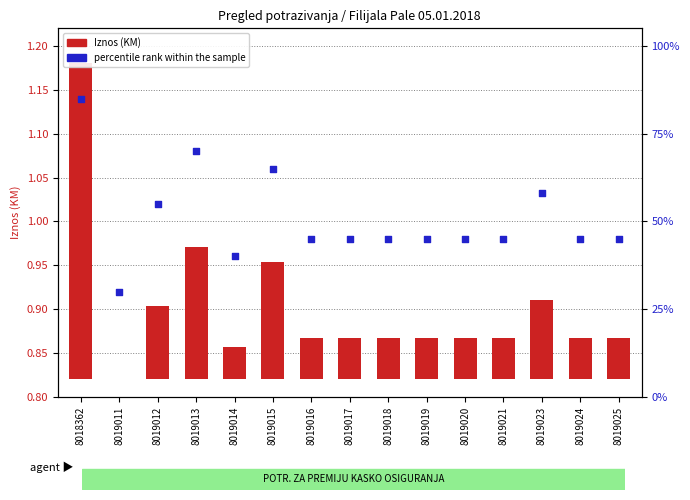

At which category is the sum across all series the highest?

8018362